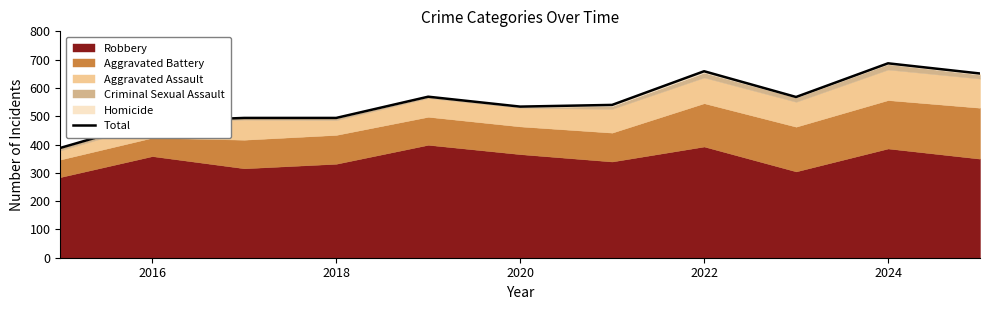

How many data points does each series have?

11